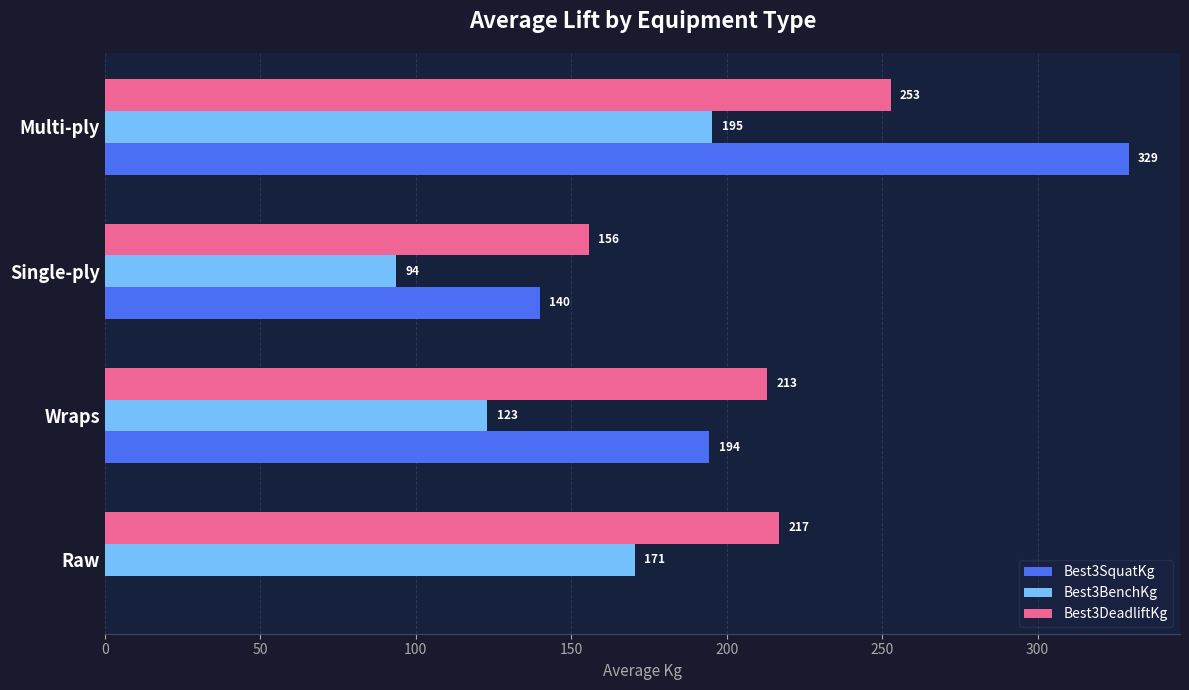

At which label is Best3DeadliftKg closest to 204?

Wraps